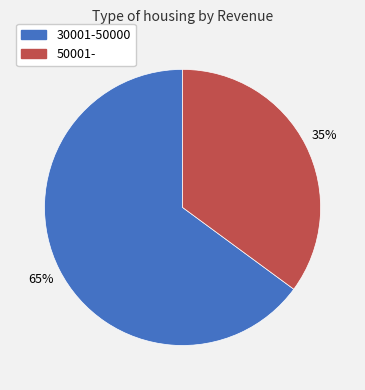

To the nearest percent, what is the difference between the 30001-50000 and 50001- slice percentages?

30%